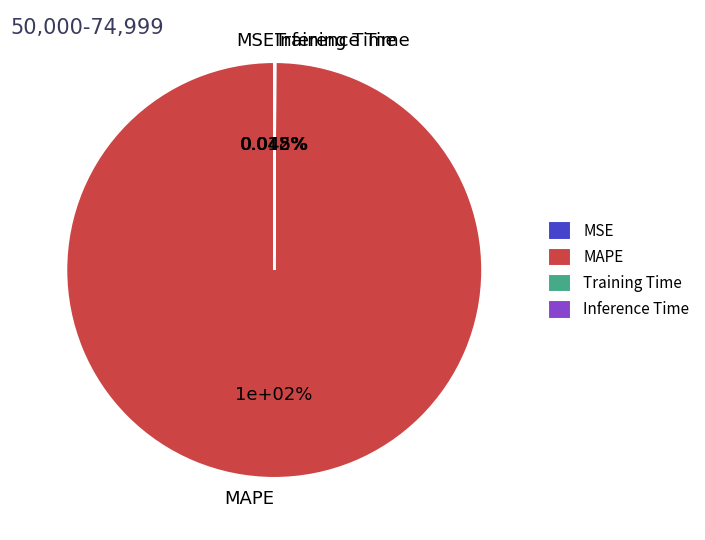

Which slice is the largest?

MAPE